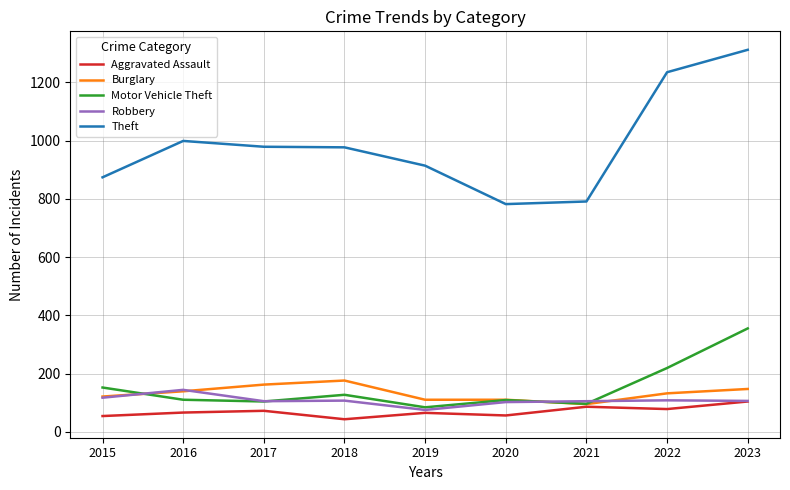

The value of Motor Vehicle Theft at 2016 is 110. True or false?

True